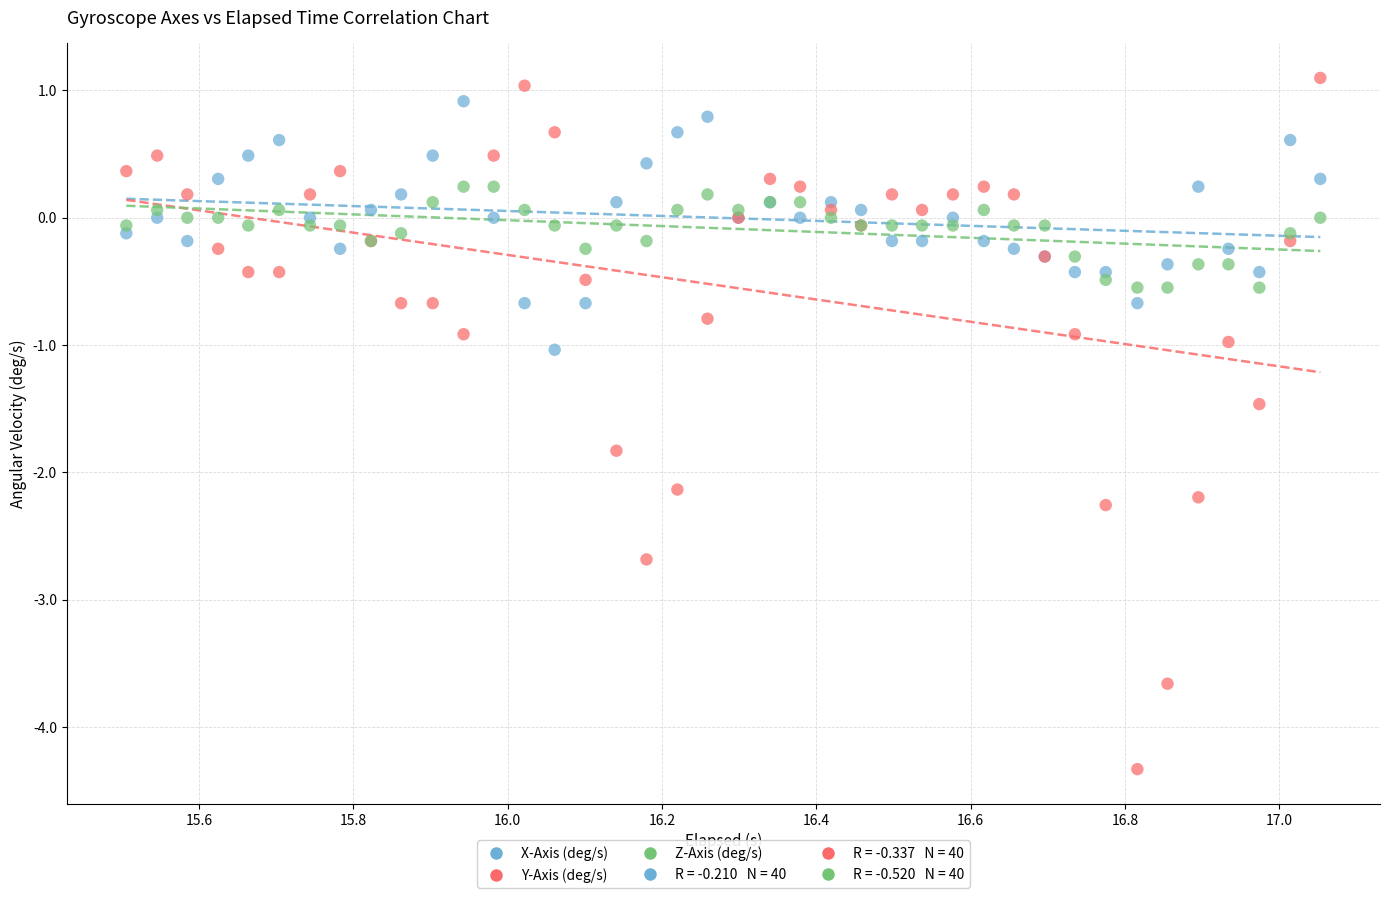

What is the X range (max minus min) for the scatter plot?

1.5